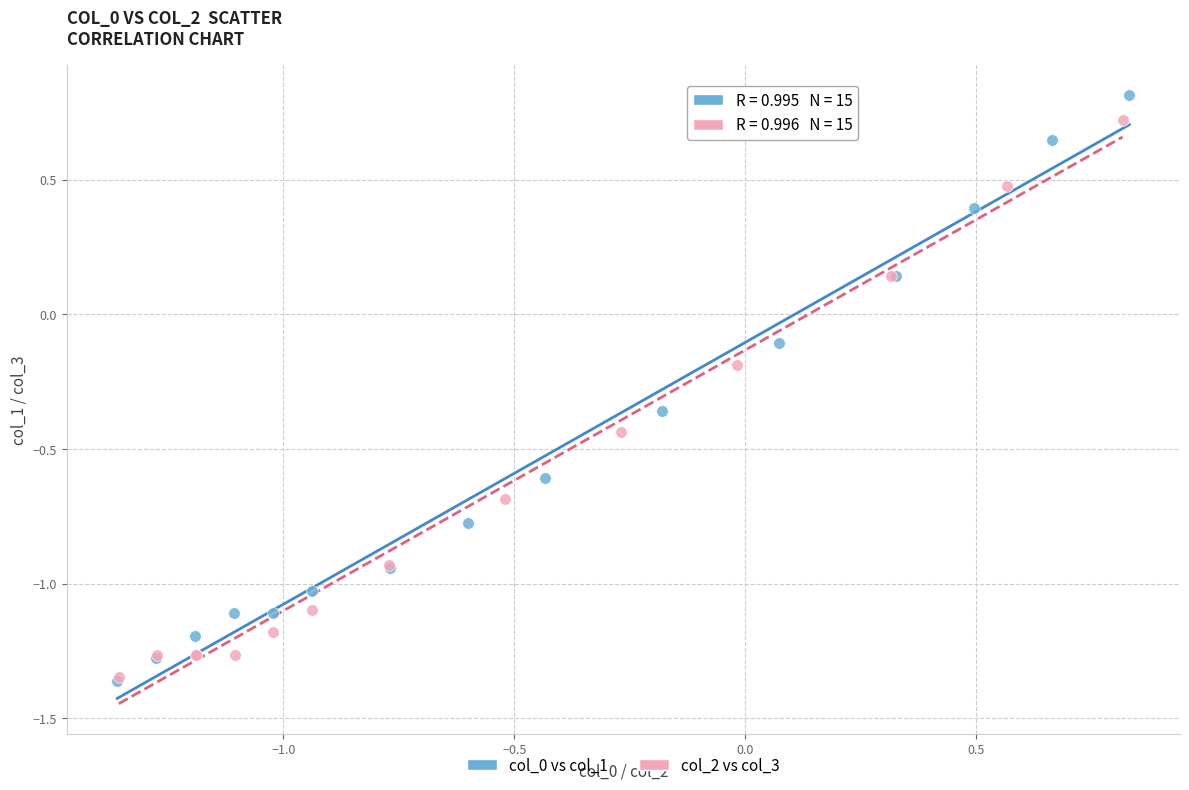

Which series has the widest spread of Y values?

col_0 vs col_1